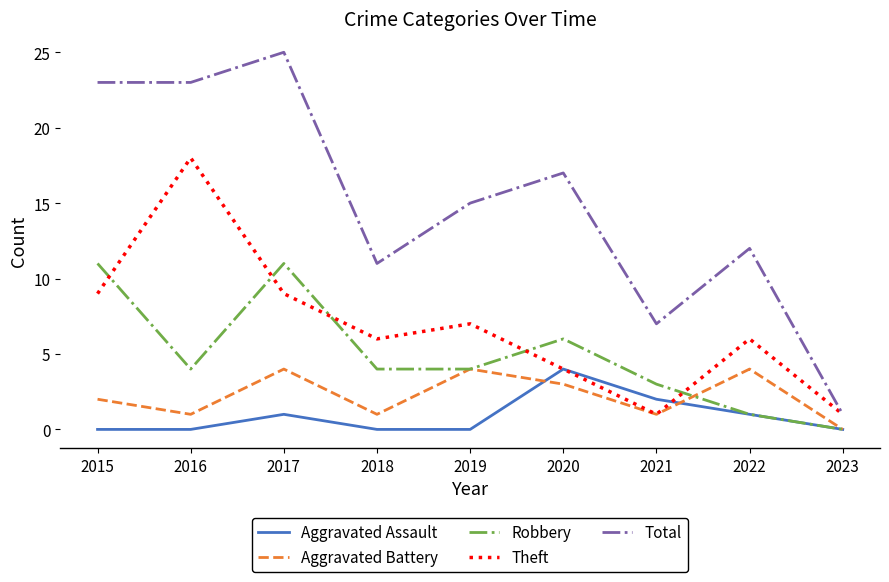

What is the difference between the maximum and minimum values in the Total series?

24